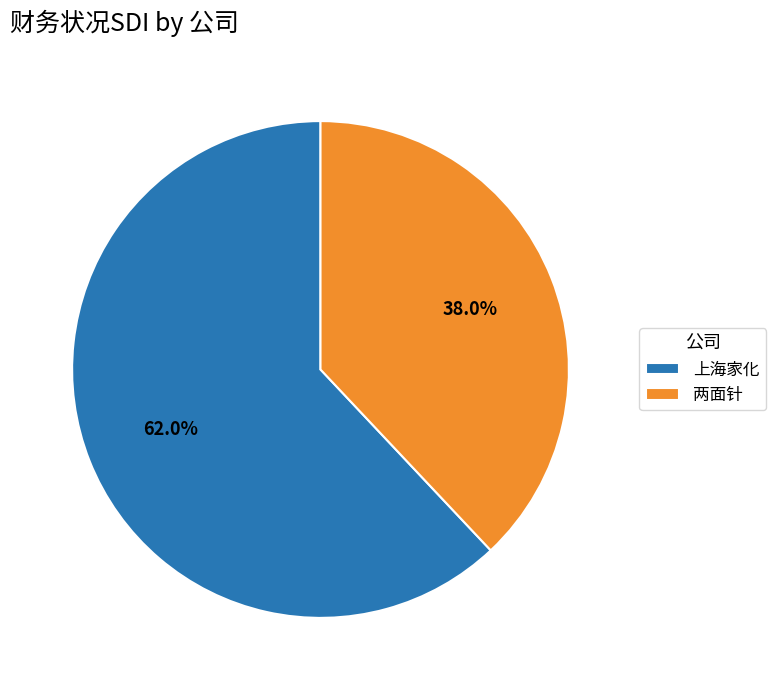

Which slice is the largest?

上海家化